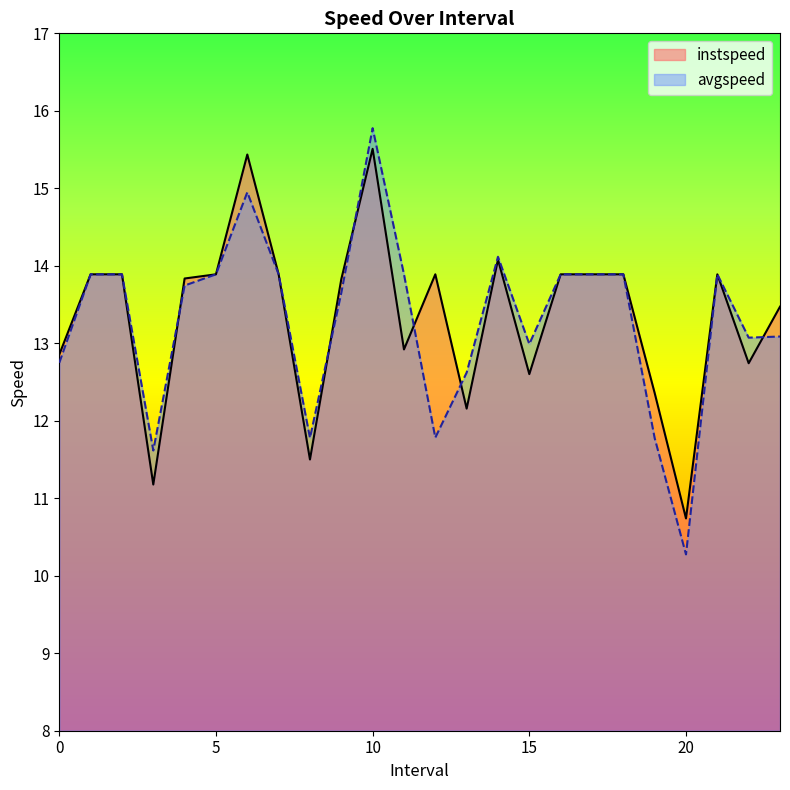

At which label does avgspeed reach its peak?

10